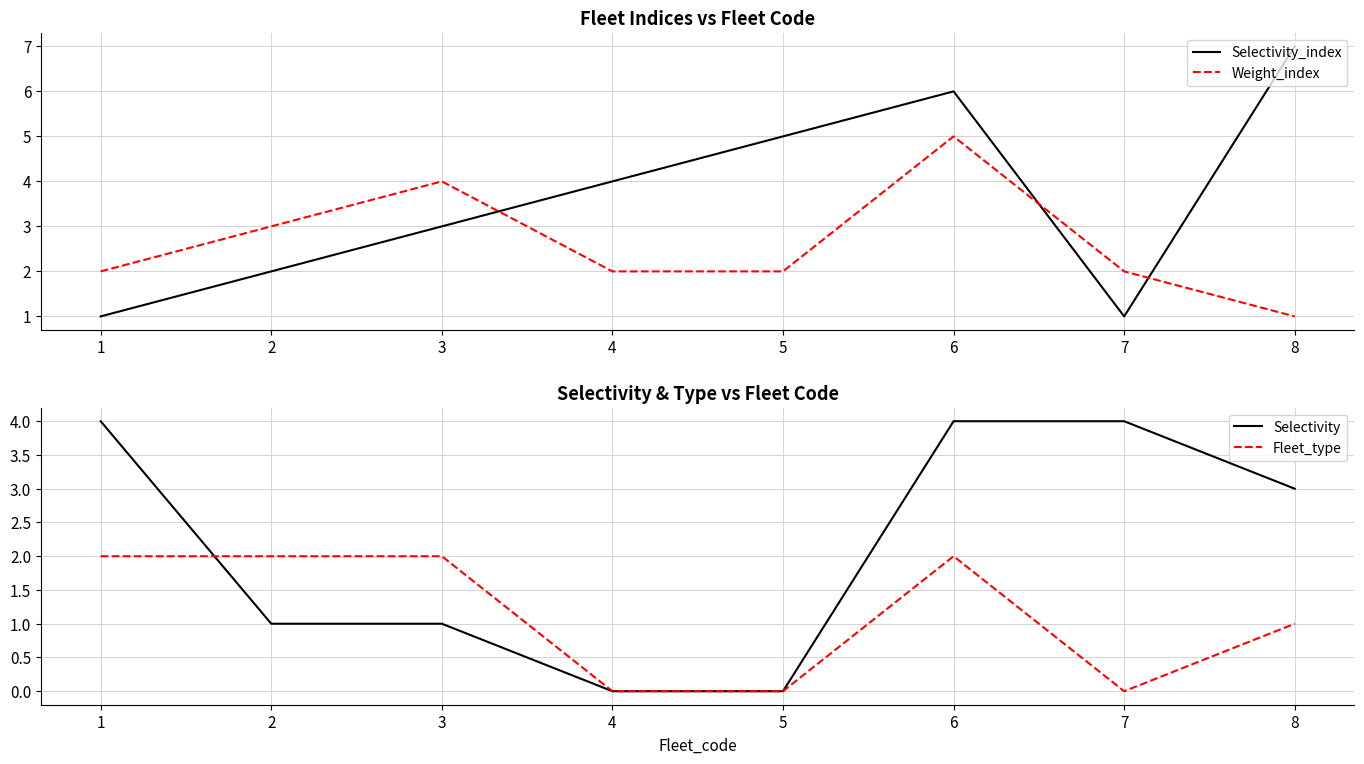

Is it true that Weight_index equals 5 at 6?

True